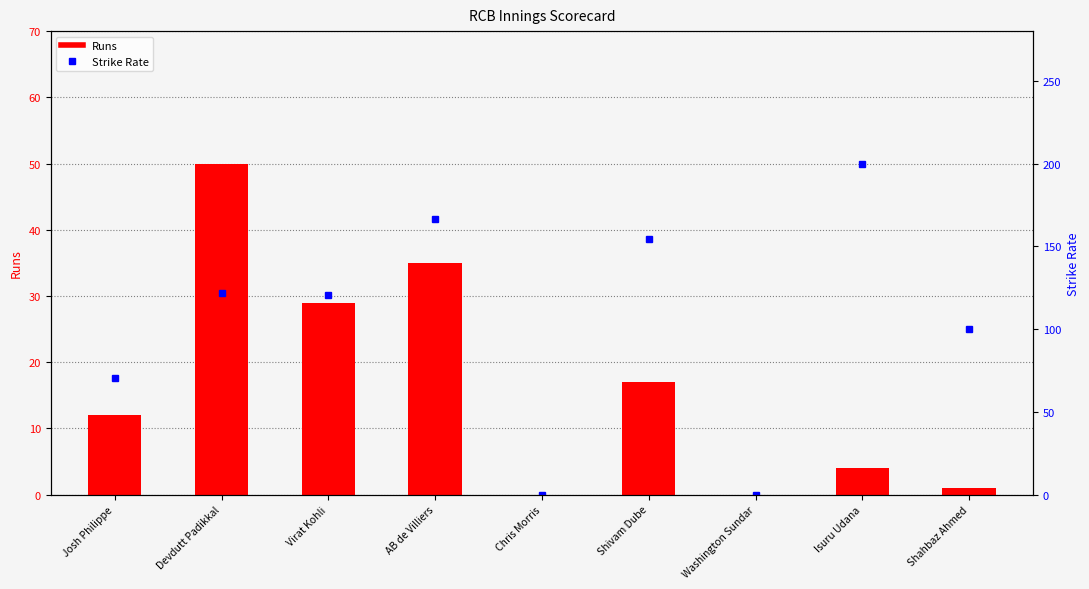

Which series has the largest range (max minus min)?

Strike Rate